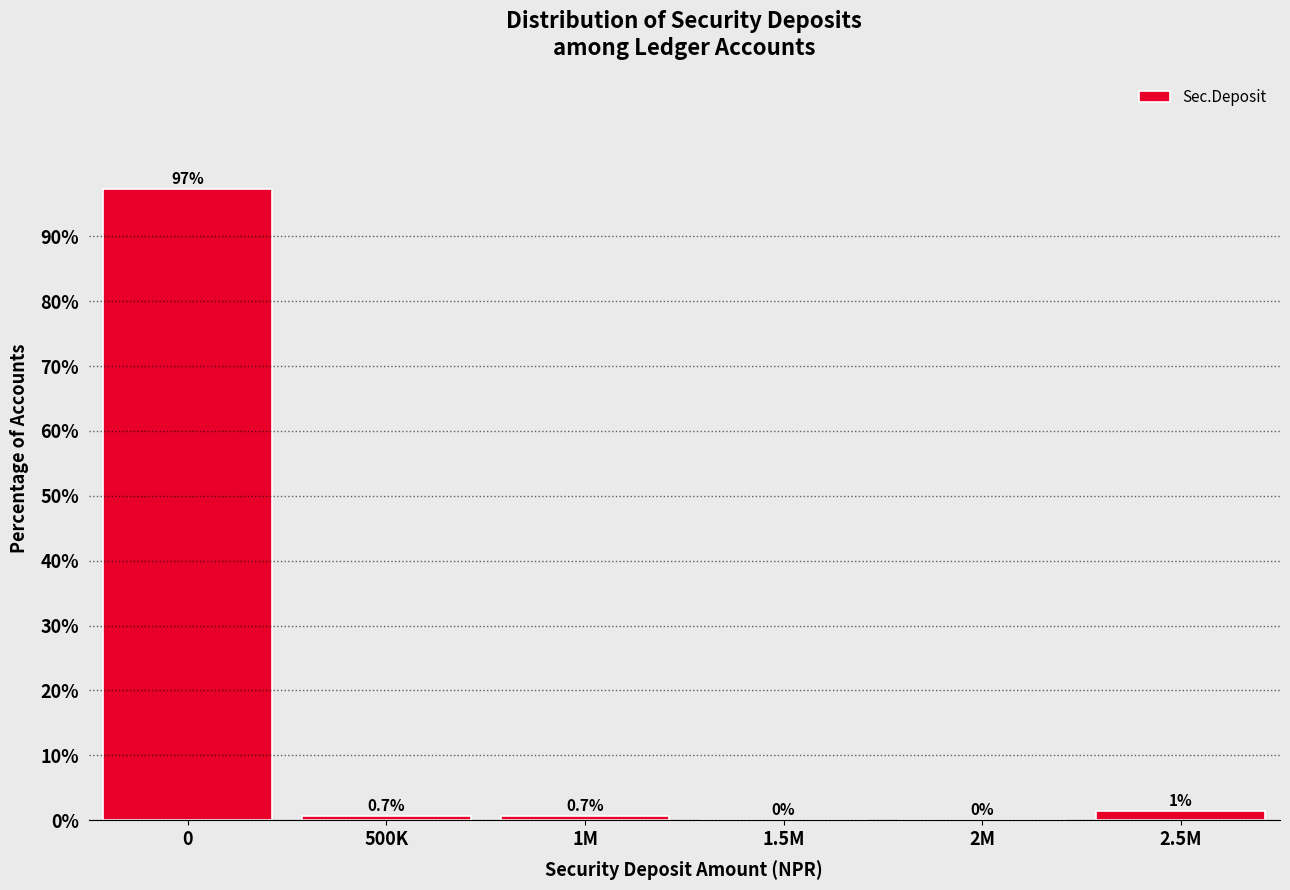

At which label is the value closest to 48?

2.5M